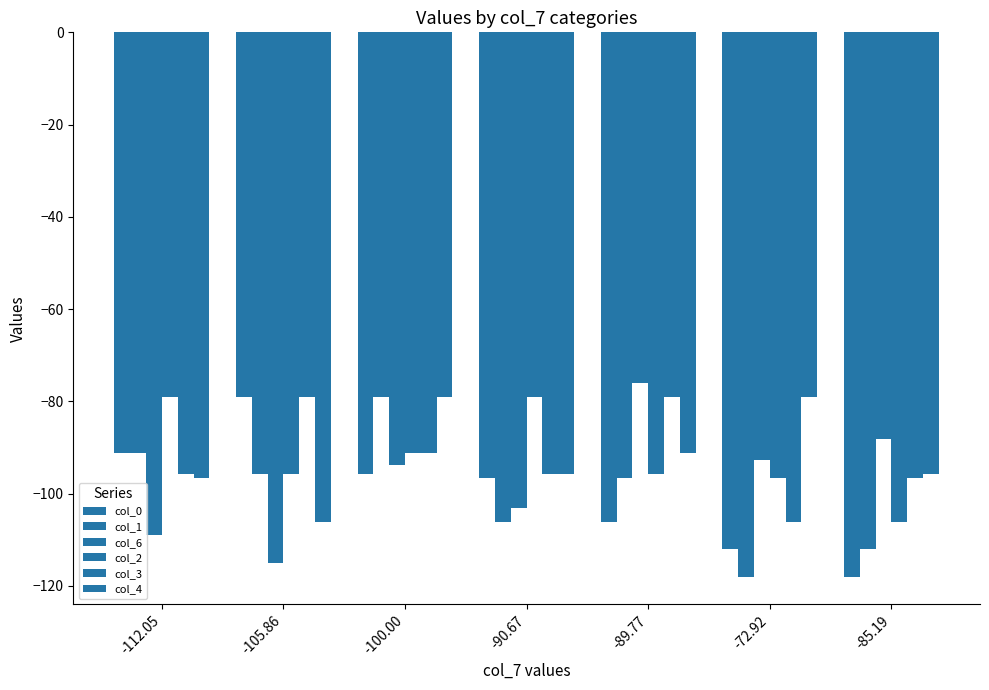

Count the number of categories in the chart.

7